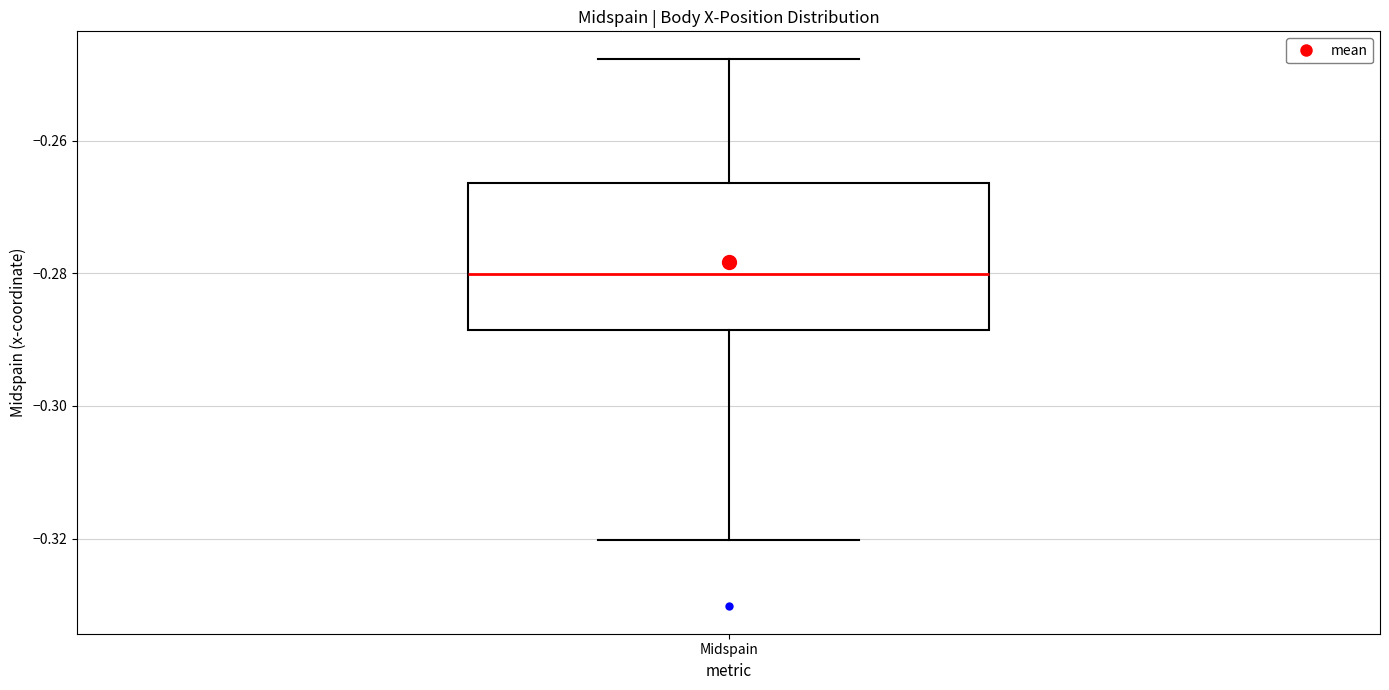

Transcribe this box plot: give where the median line is, the range the box spans, and where the two whiskers end, as read against the y-axis. The values are not printed on the chart, so give them approximately, as read against the axis.

median -0.280, box -0.288 to -0.266, whiskers -0.320 to -0.248